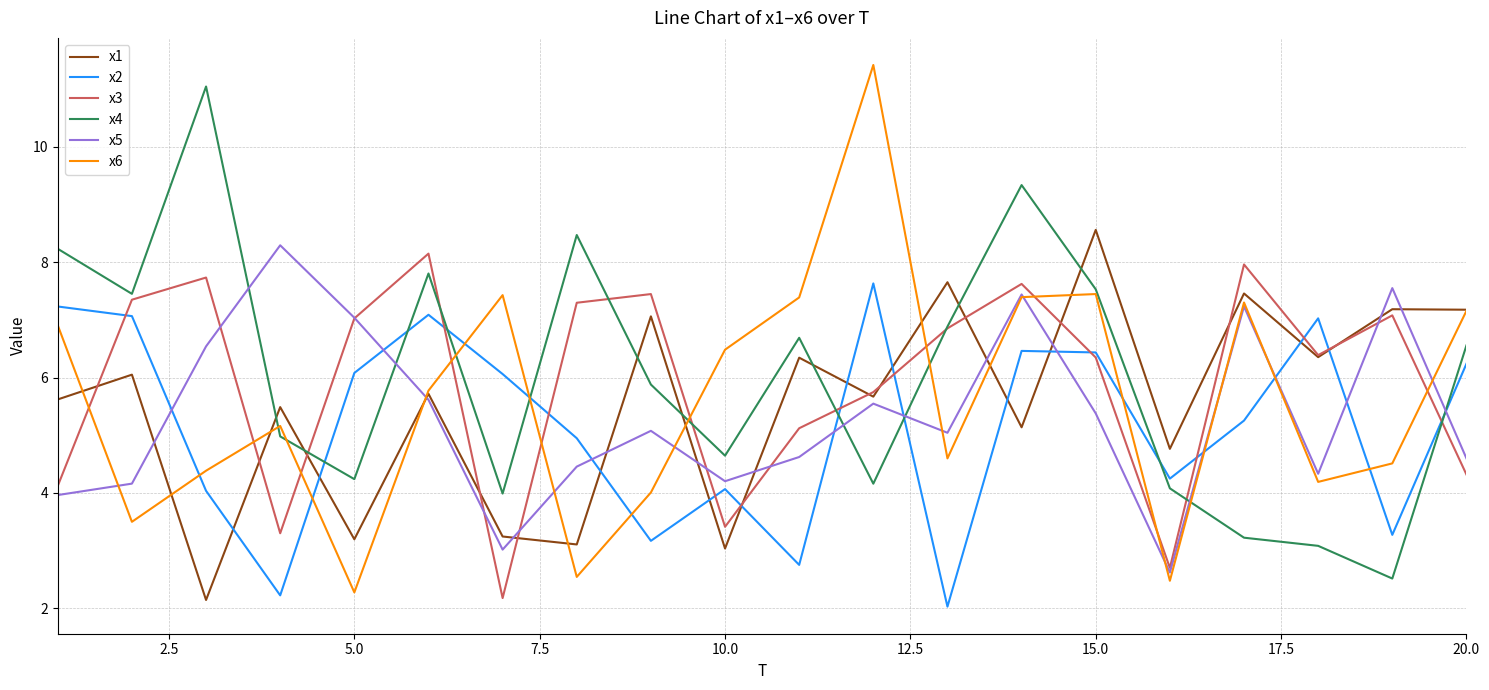

What is the minimum value for x1?

2.1